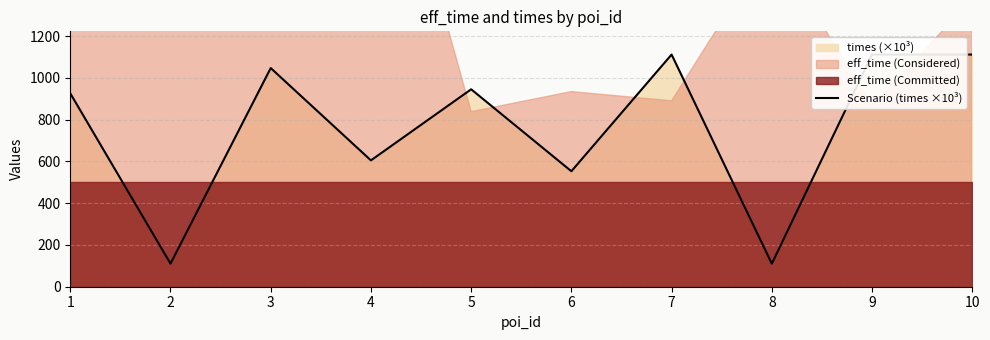

Rank the categories by value from lowest to highest.

8, 2, 6, 4, 1, 5, 3, 10, 7, 9